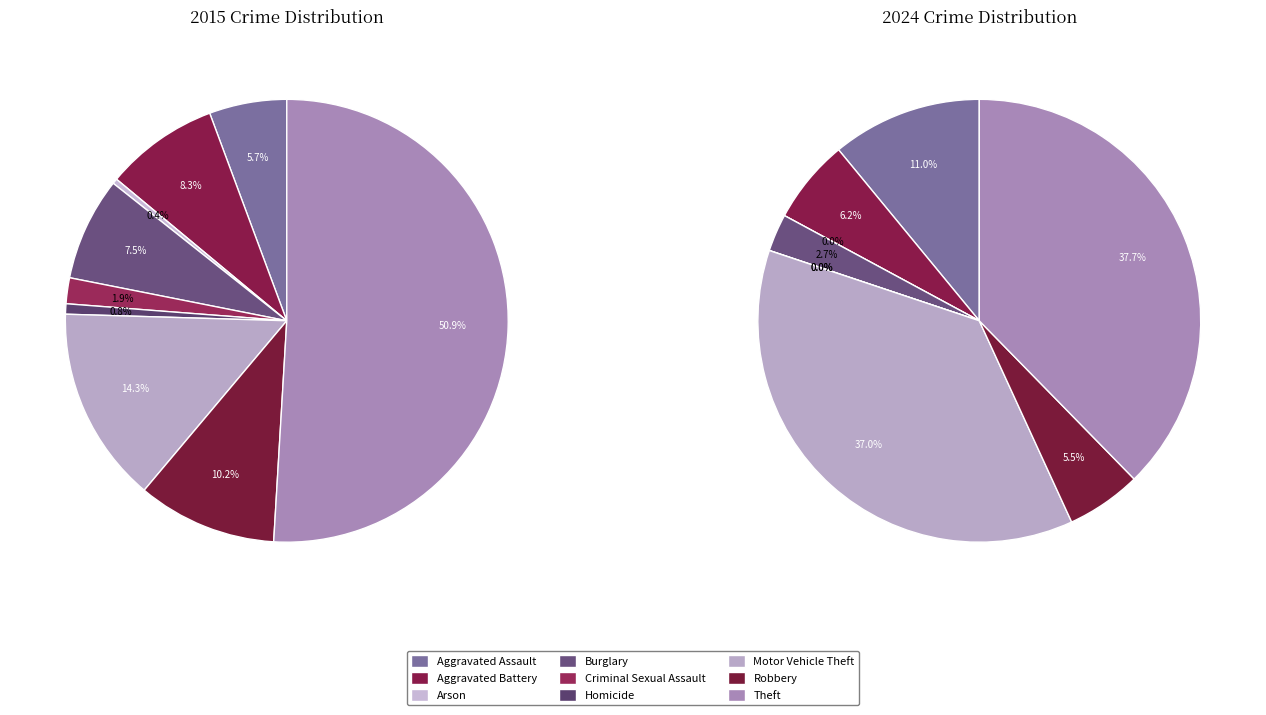

True or false: 2 accounts for 1% of the total.

False